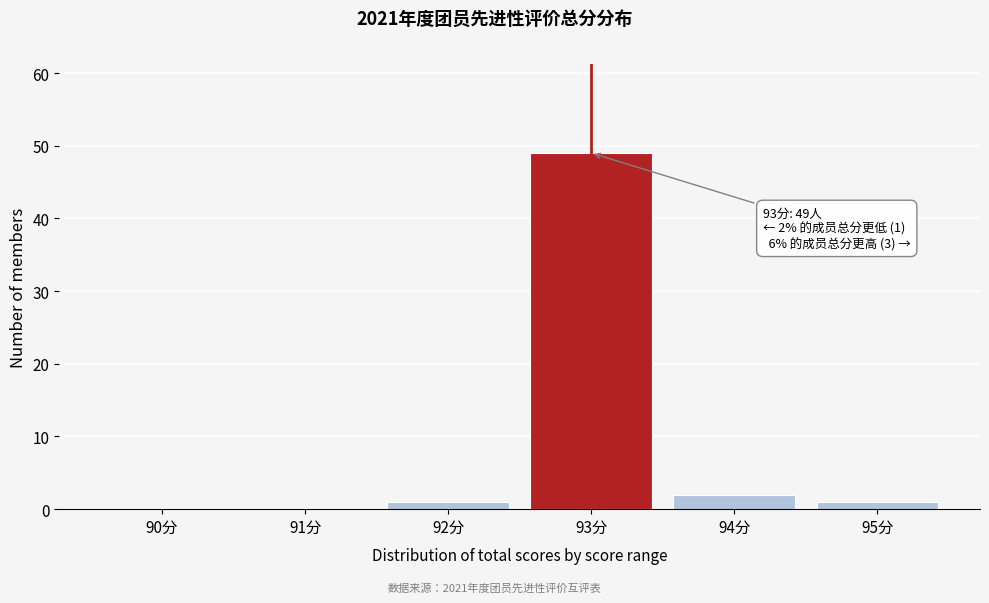

Reading left to right, extract all data points from this chart.

90分=0	91分=0	92分=1	93分=49	94分=2	95分=1